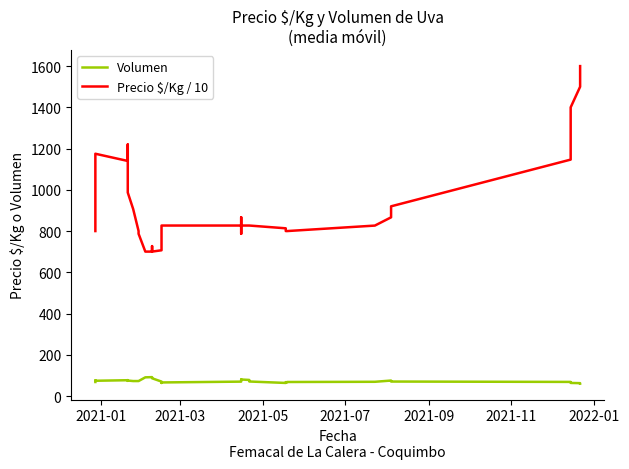

True or false: Volumen and Precio $/Kg / 10 intersect in this chart.

False